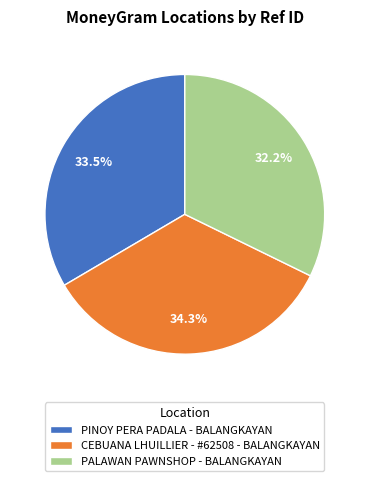

Combined, do PINOY PERA PADALA - BALANGKAYAN and PALAWAN PAWNSHOP - BALANGKAYAN account for over 50%?

Yes